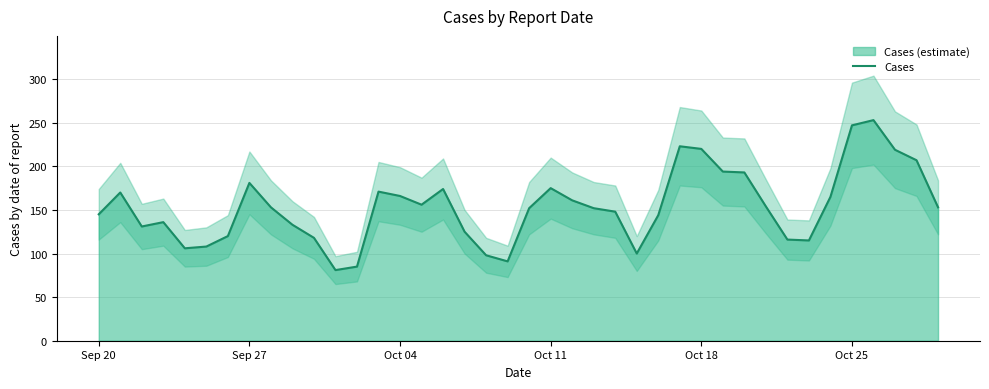

What is the difference between the maximum and minimum values?

172